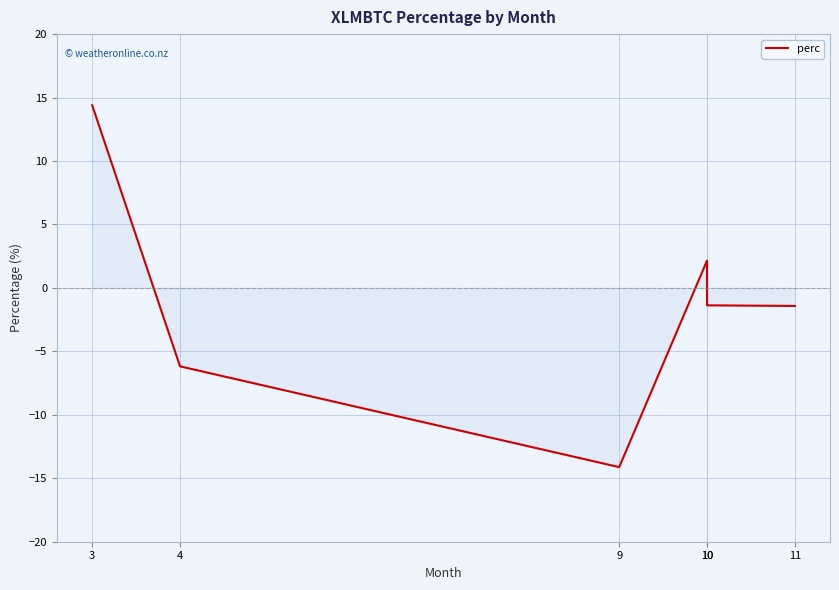

Which label corresponds to the largest value in the chart?

3